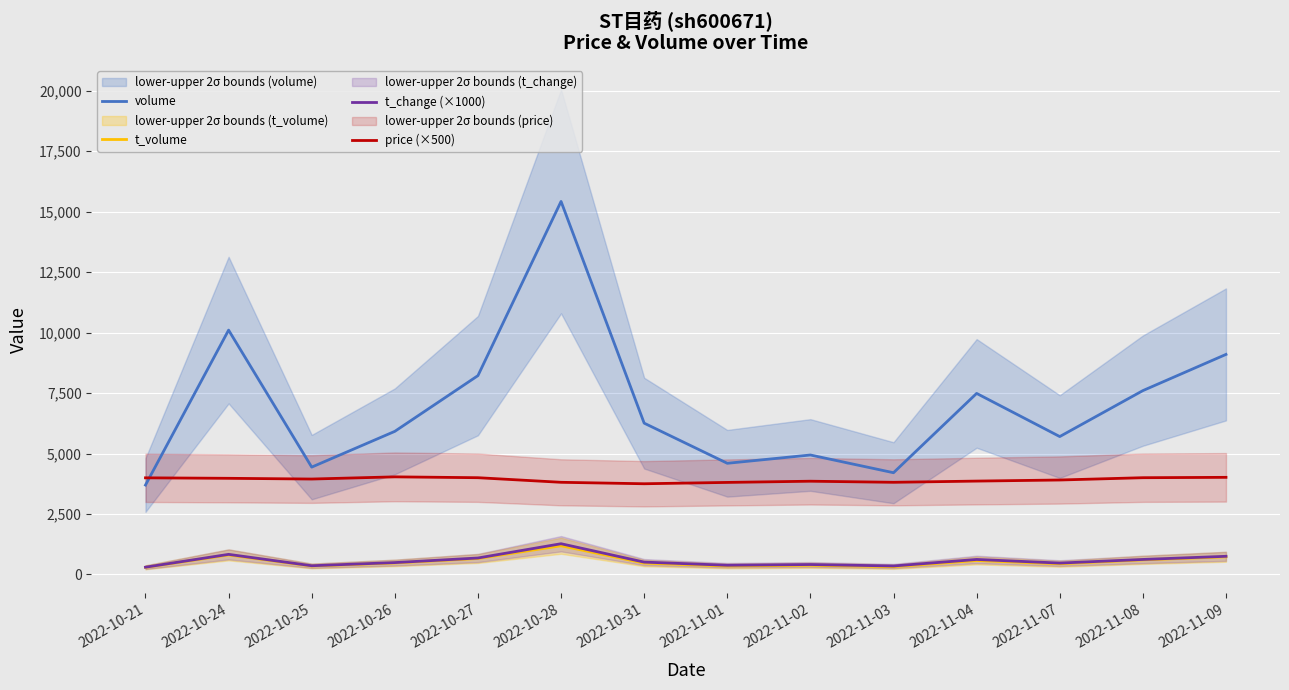

What is the label of the 13th point from the left?

2022-11-08